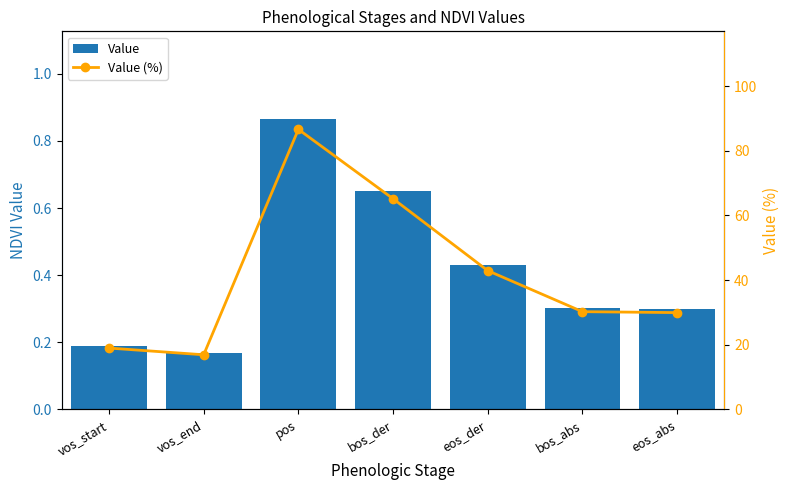

What is the difference between the Value (%) values at eos_abs and vos_end?

13.0